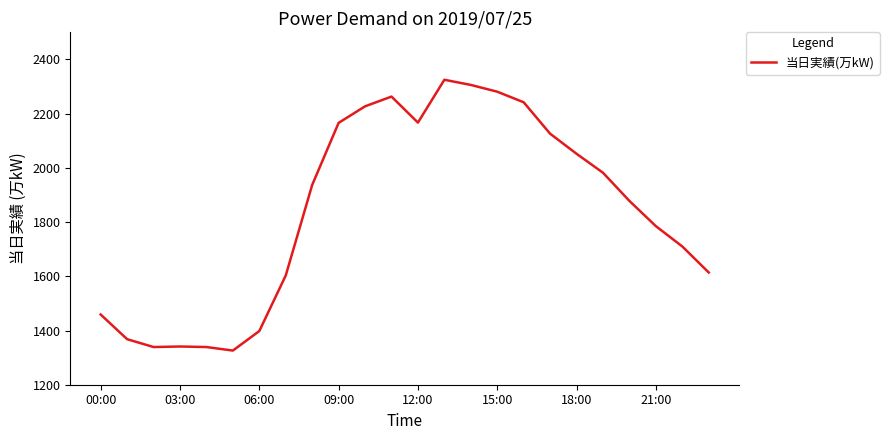

What is the greatest value displayed?

2325